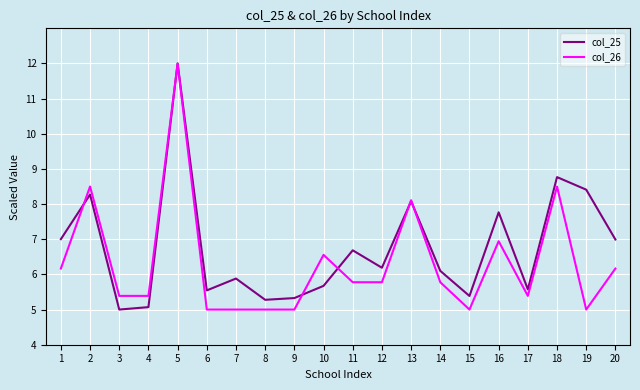

Rank the series by their average value, from lowest to highest.

col_26, col_25